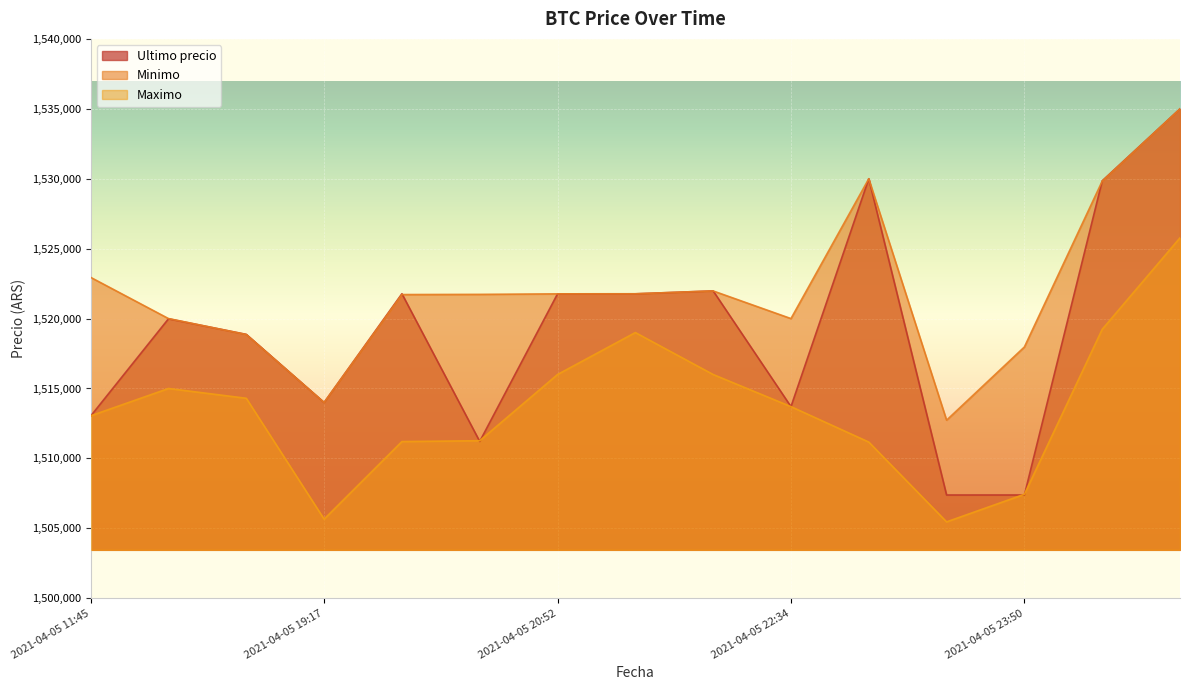

At which category does the chart reach its minimum across all series?

2021-04-05 23:13